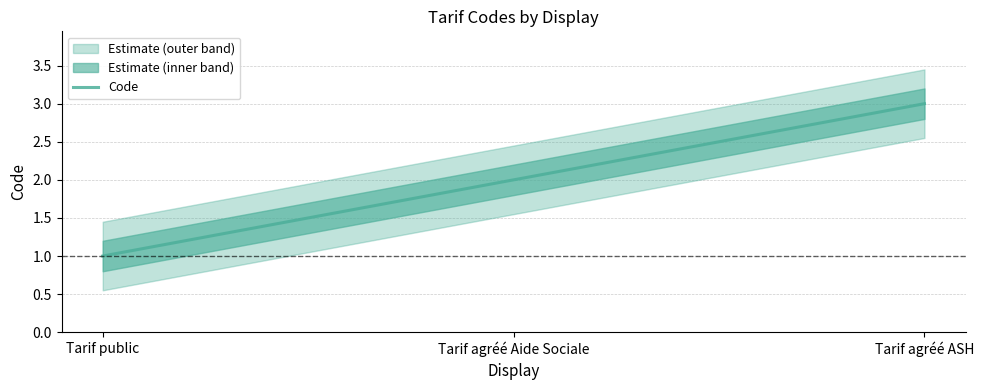

Rank the categories by value from lowest to highest.

Tarif public, Tarif agréé Aide Sociale, Tarif agréé ASH